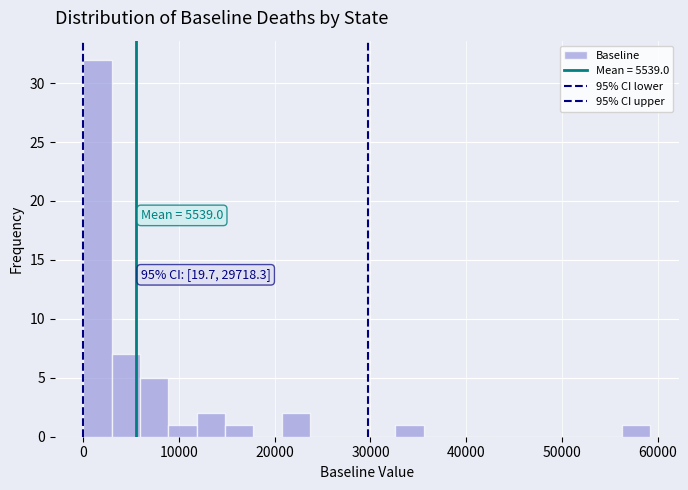

Read against the x-axis, roughly where is the centre of the tallest bar?

1000